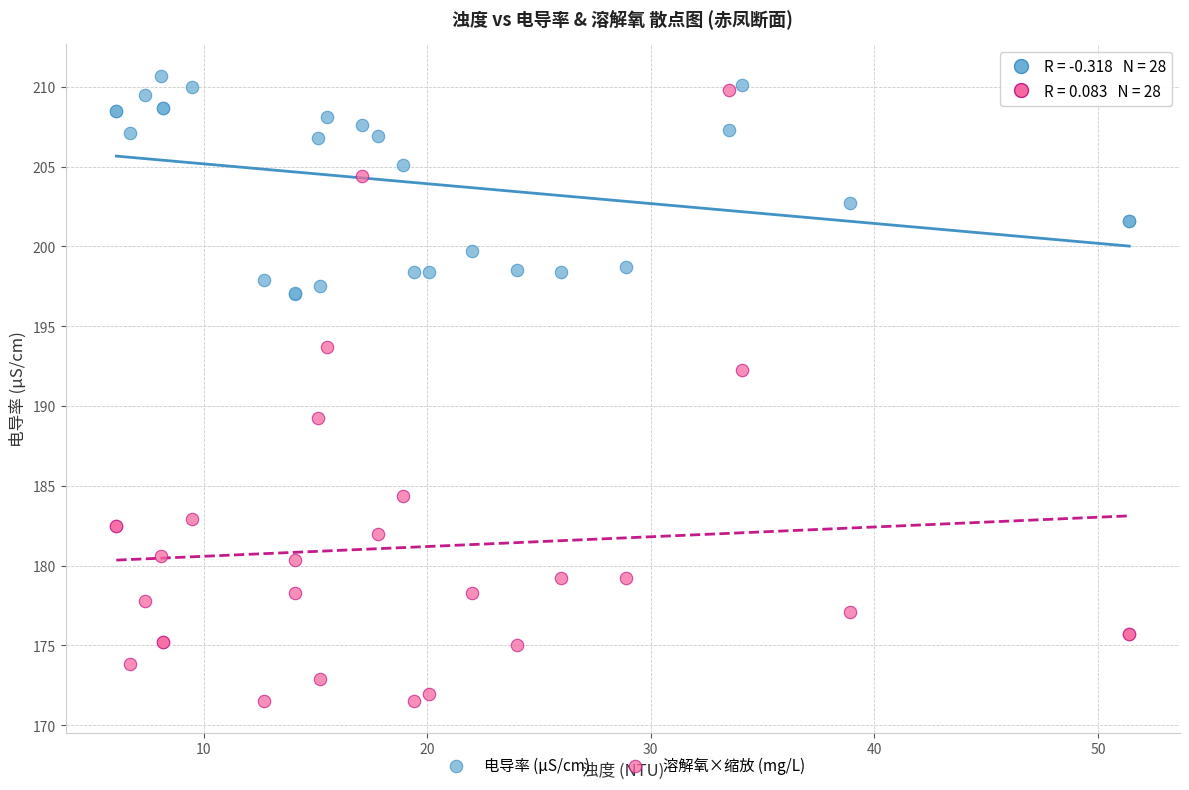

Which series has the largest Y range (max minus min)?

溶解氧×缩放 (mg/L)